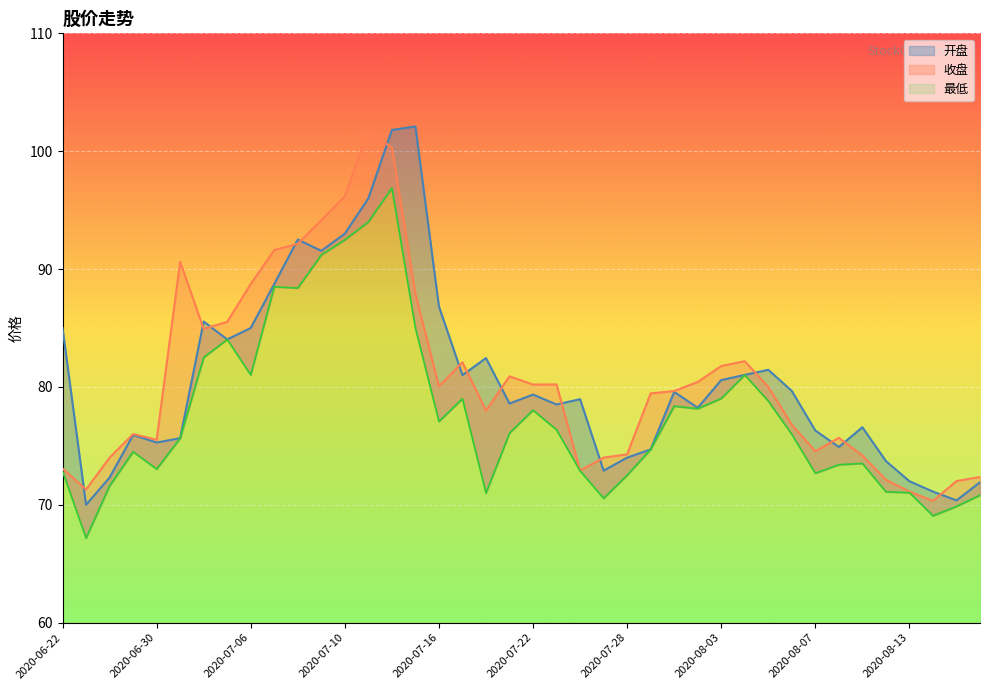

Where is 开盘 nearest to the value 86?

2020-07-02